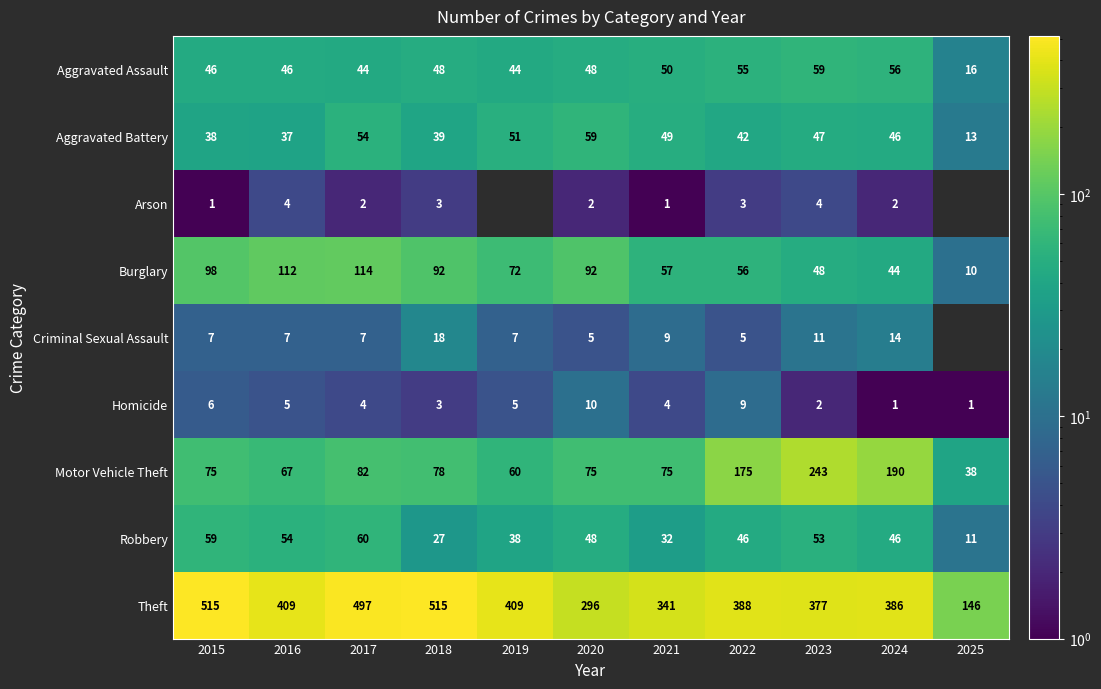

How many values in the Aggravated Assault series exceed 48?

4